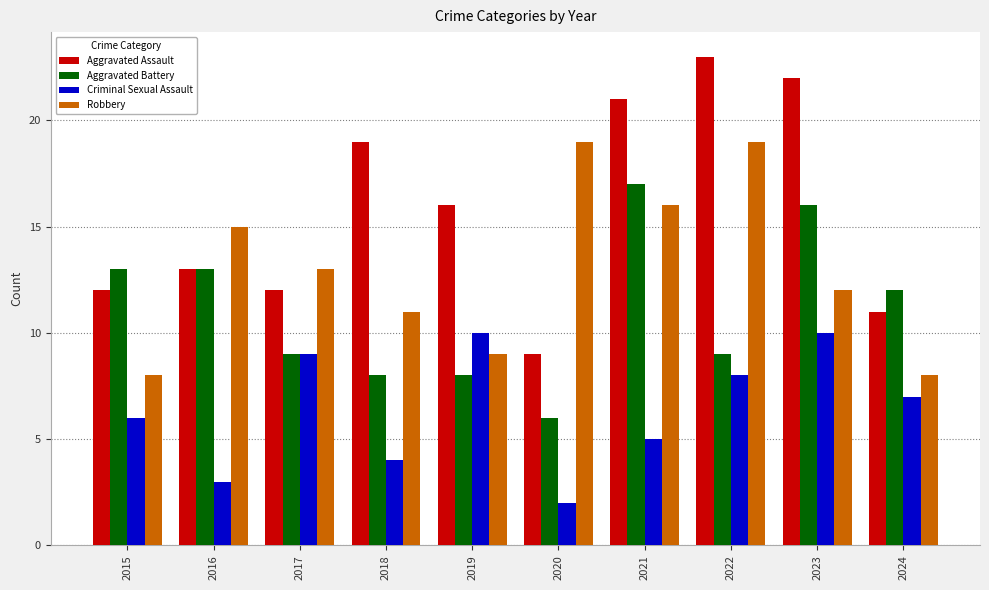

What is the difference between the highest and lowest values at 2021?

16